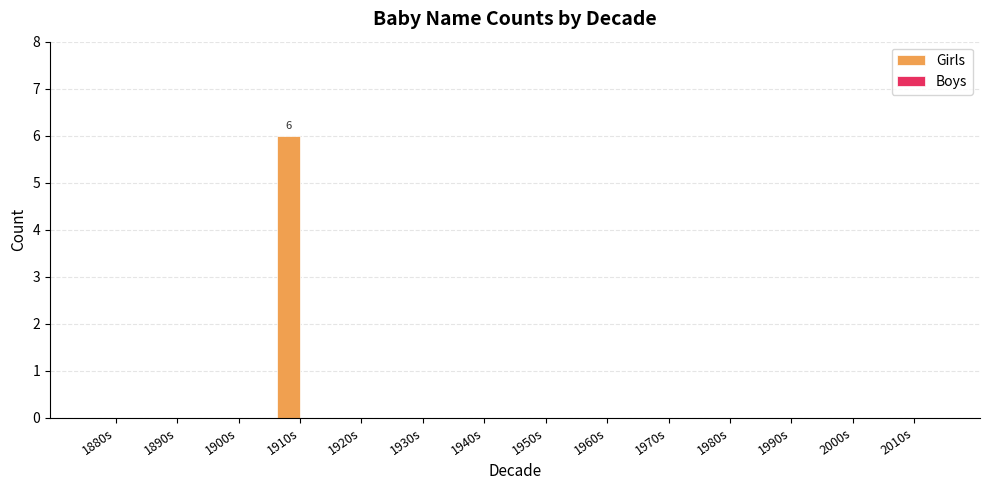

What is the sum of all values?

6